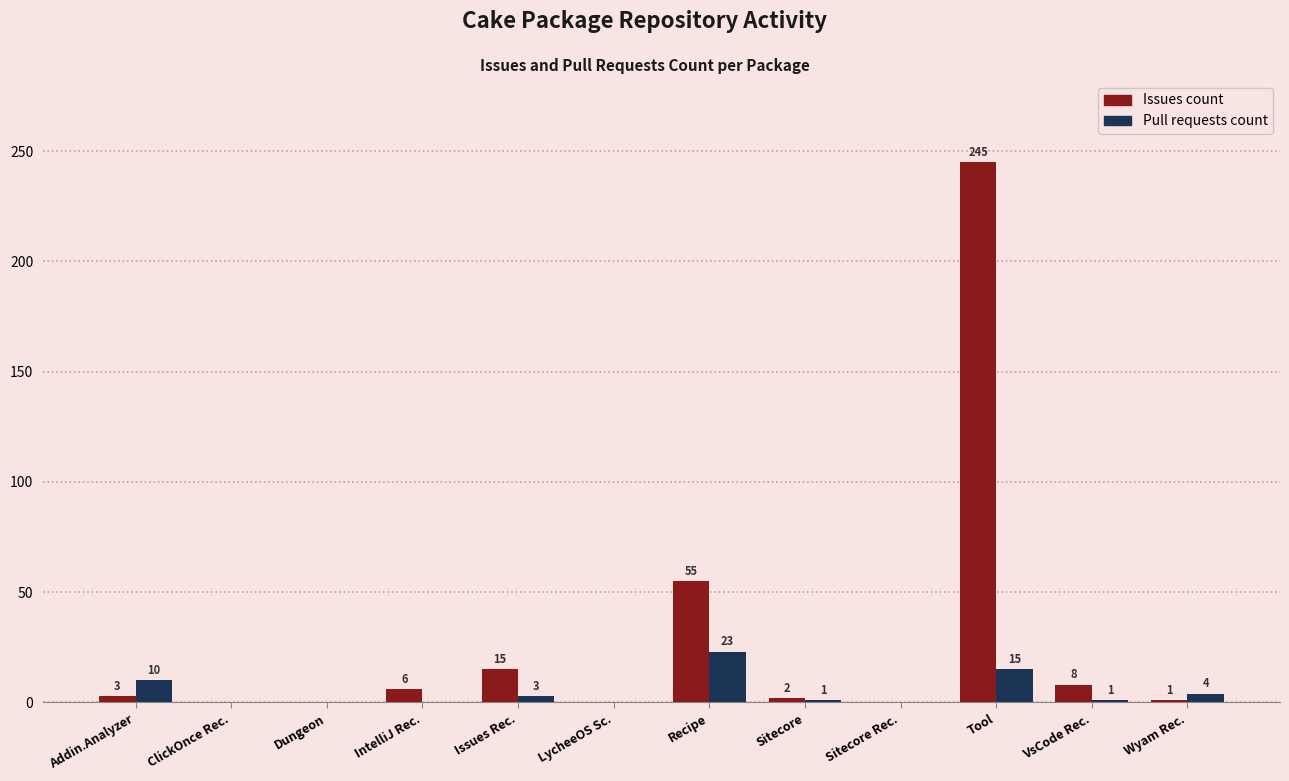

Which series changed the most between Addin.Analyzer and LycheeOS Sc.?

Pull requests count